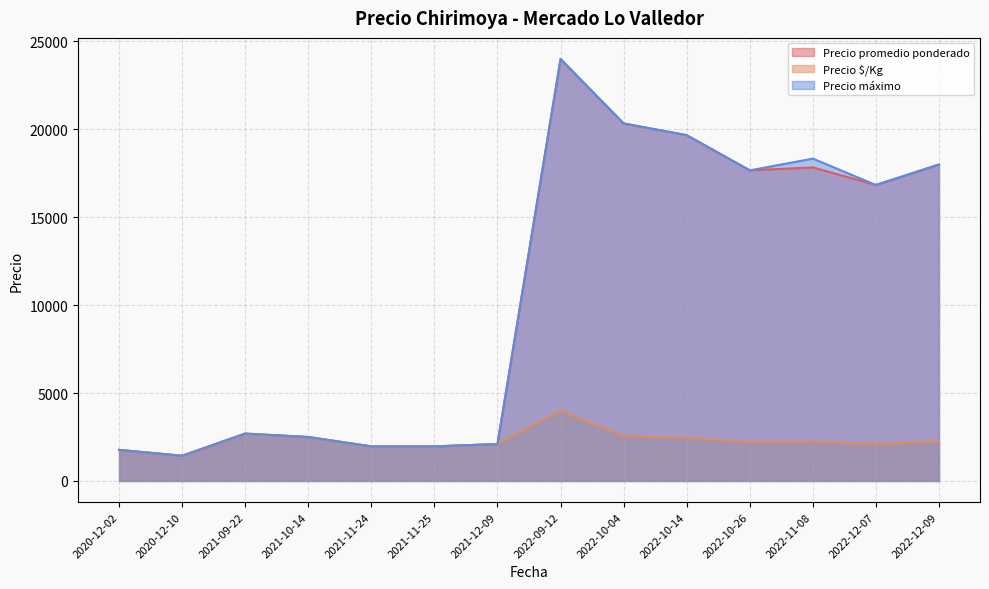

Which category has the highest value in the Precio $/Kg series?

2022-09-12